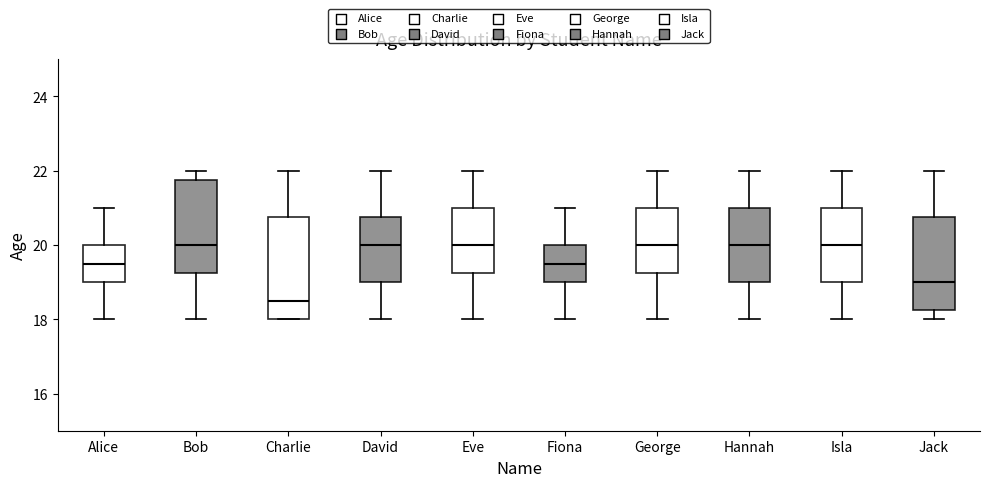

Which box is the tallest, from its lower edge to its upper edge?

Charlie